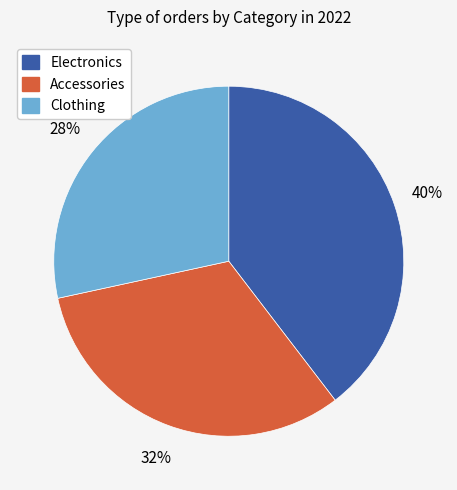

The Accessories slice represents 32% of the pie. True or false?

True